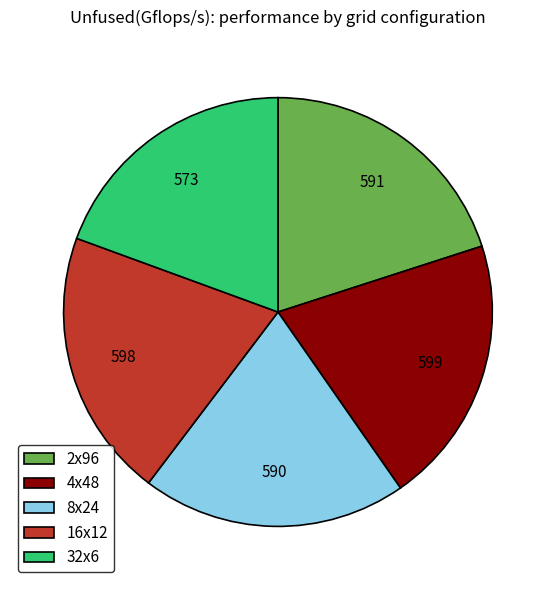

Does any single category account for the majority?

No